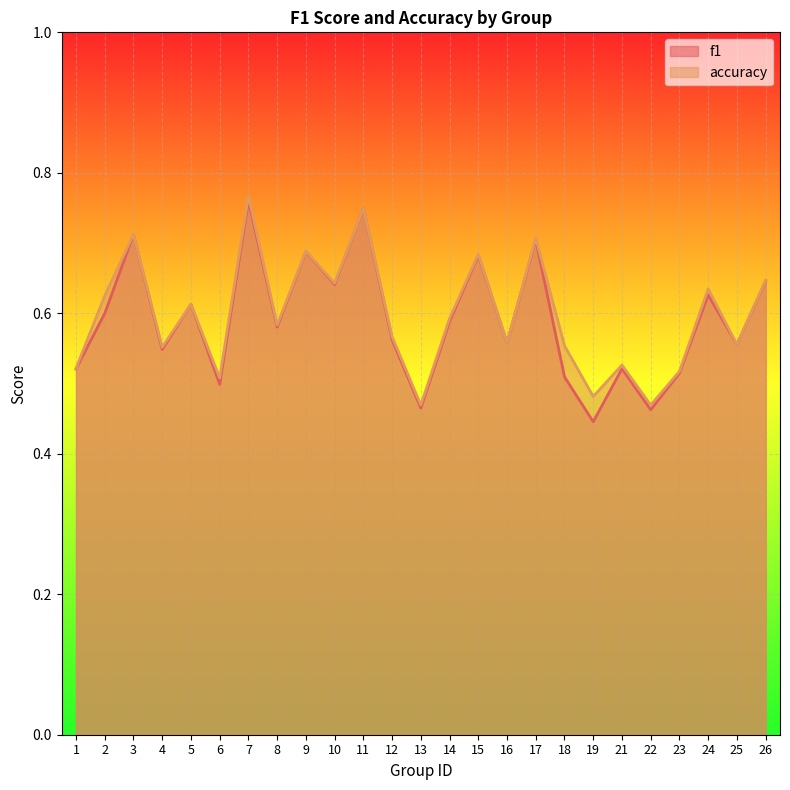

Which category has the lowest value in the accuracy series?

13